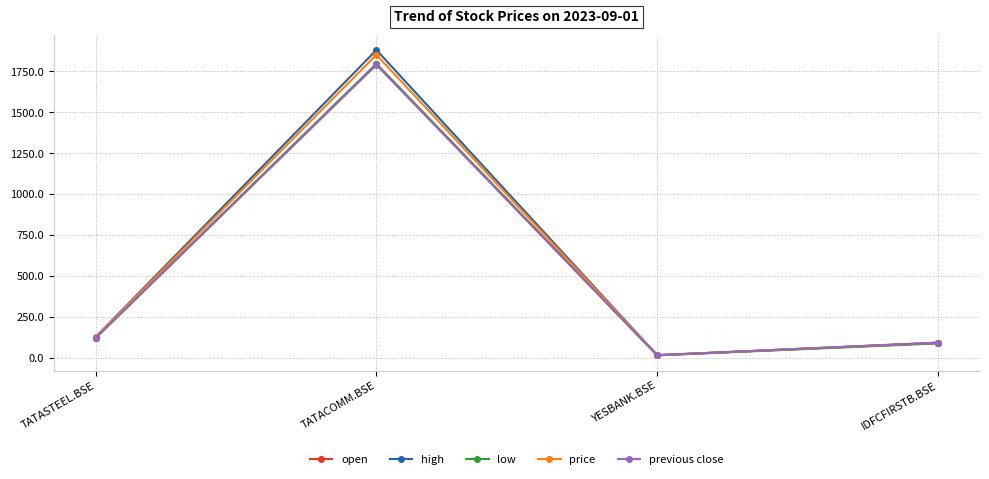

How many intersections are there between previous close and open?

1